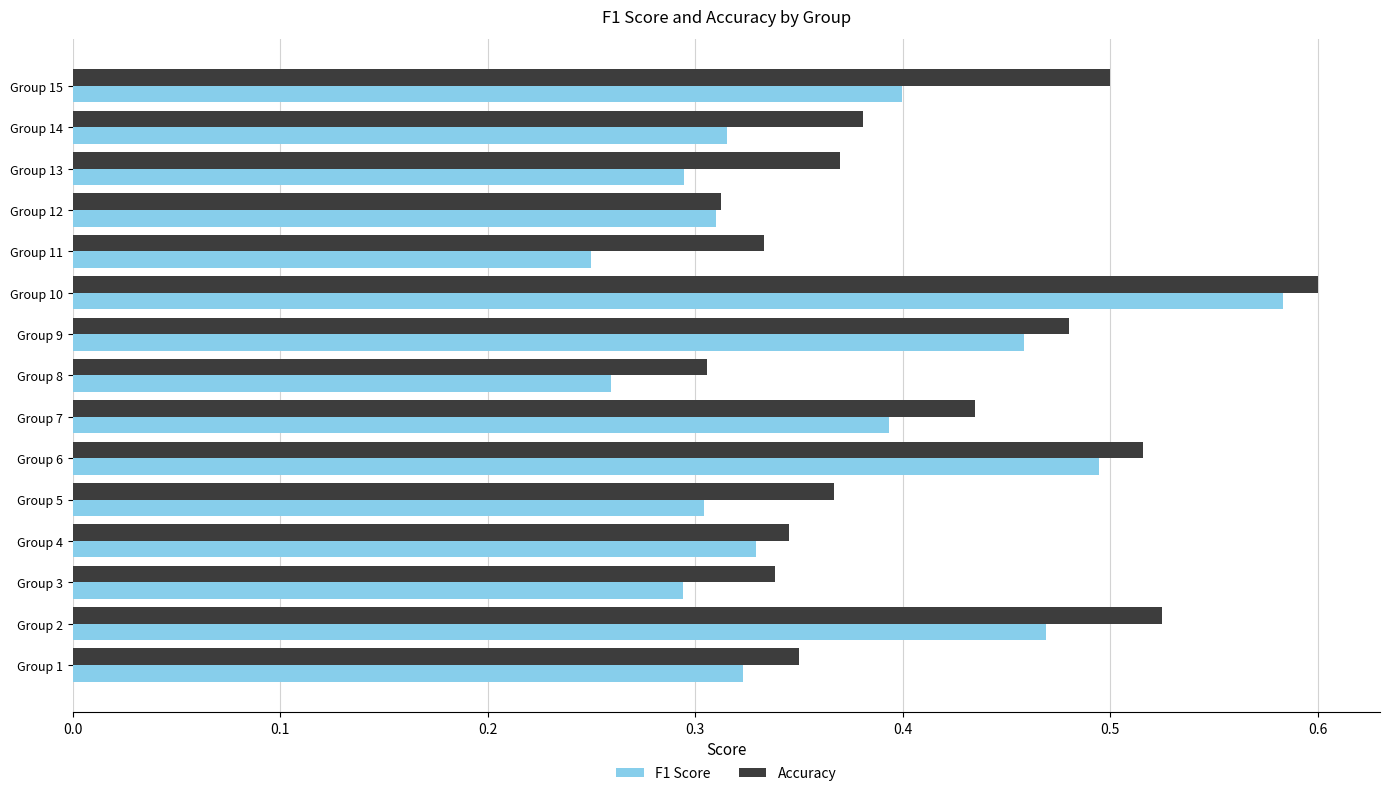

Which series changed the most between Group 2 and Group 14?

F1 Score